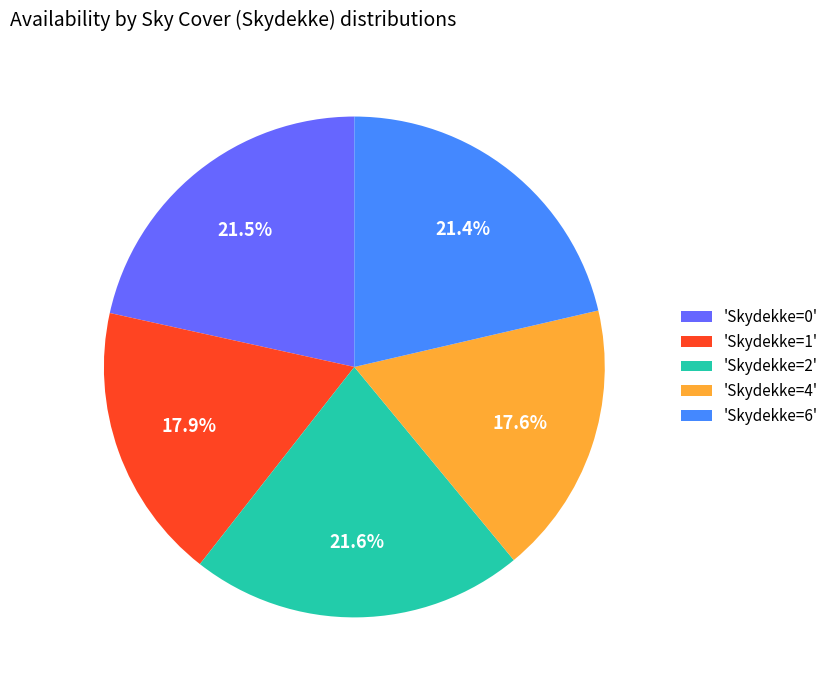

Combined, what portion of the pie is 'Skydekke=6' and 'Skydekke=1'?

39.3%